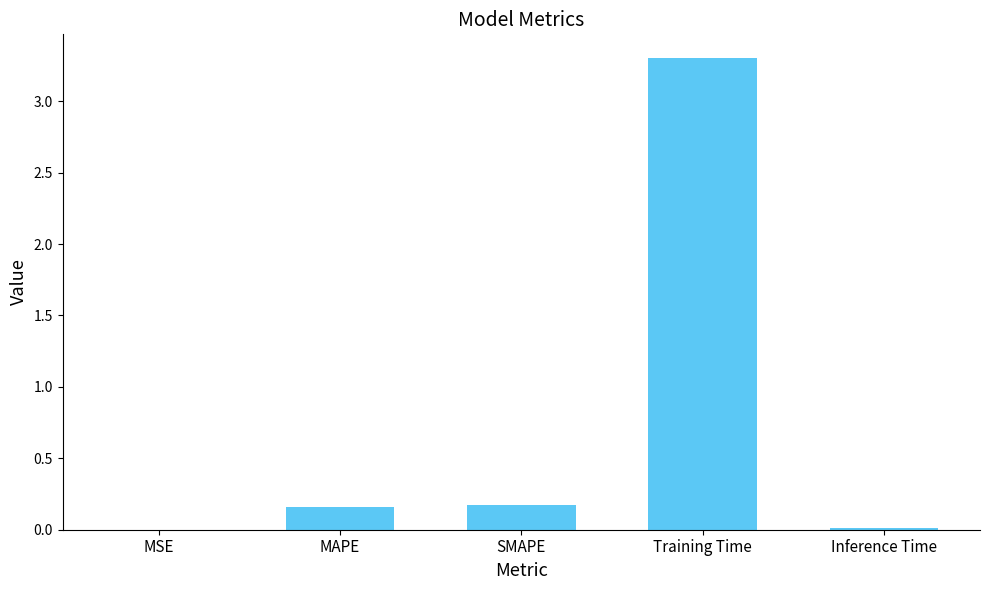

What is the greatest value displayed?

3.3